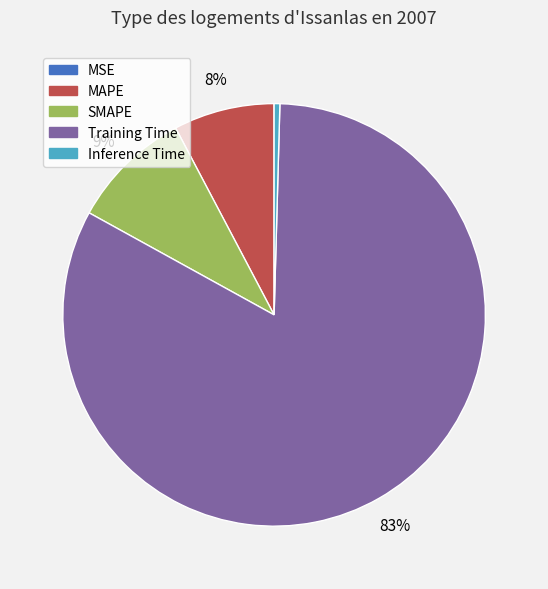

Does any single category account for the majority?

Yes